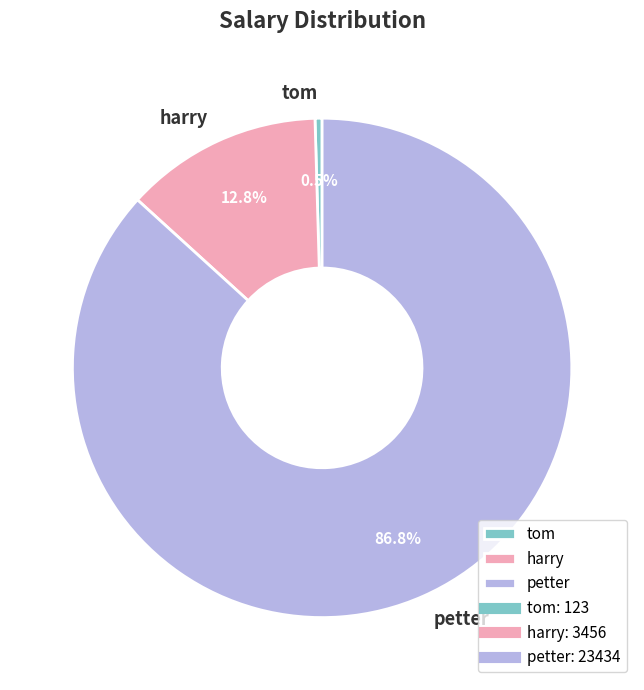

Count the number of slices in the pie.

3